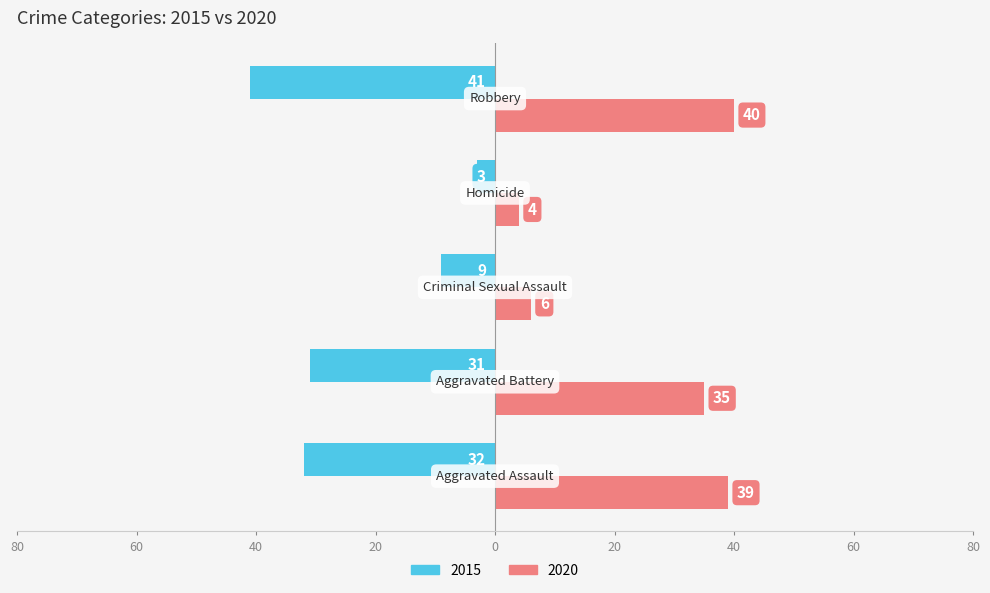

What are all the series names shown in the legend?

2015, 2020